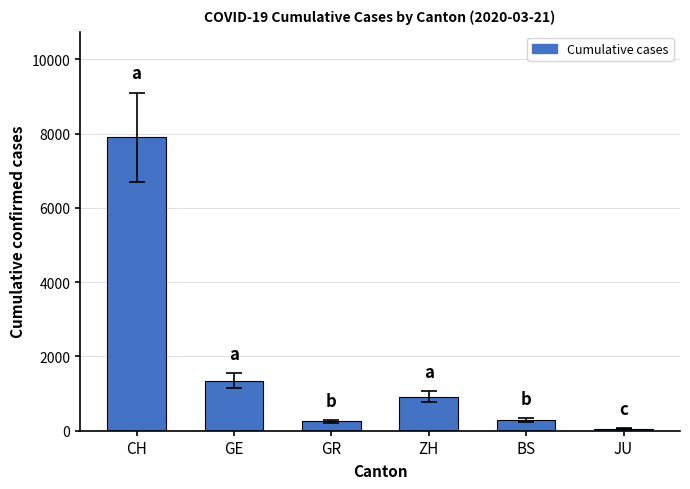

At which label is the value closest to 3979?

GE